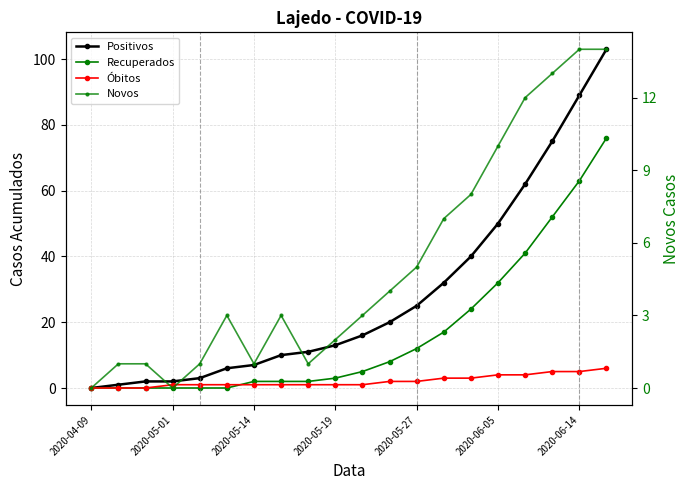

True or false: Óbitos has a value of 8 at 2020-06-14.

False